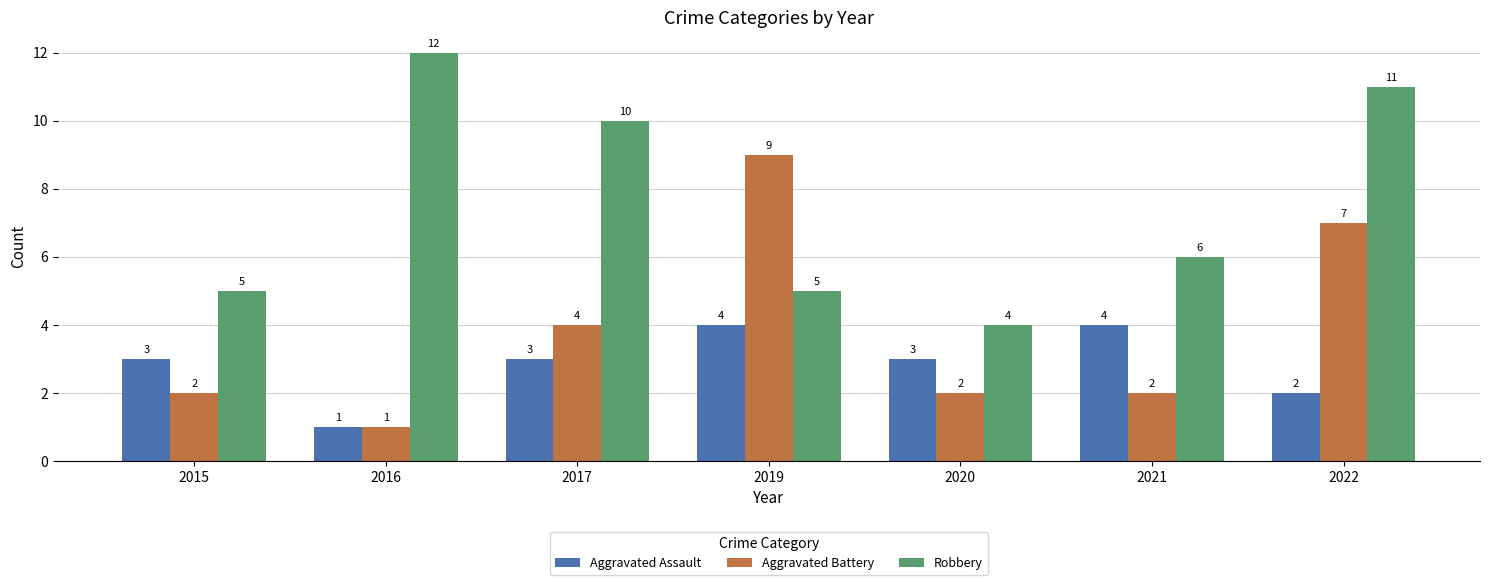

Is it true that Aggravated Assault equals 3 at 2015?

True